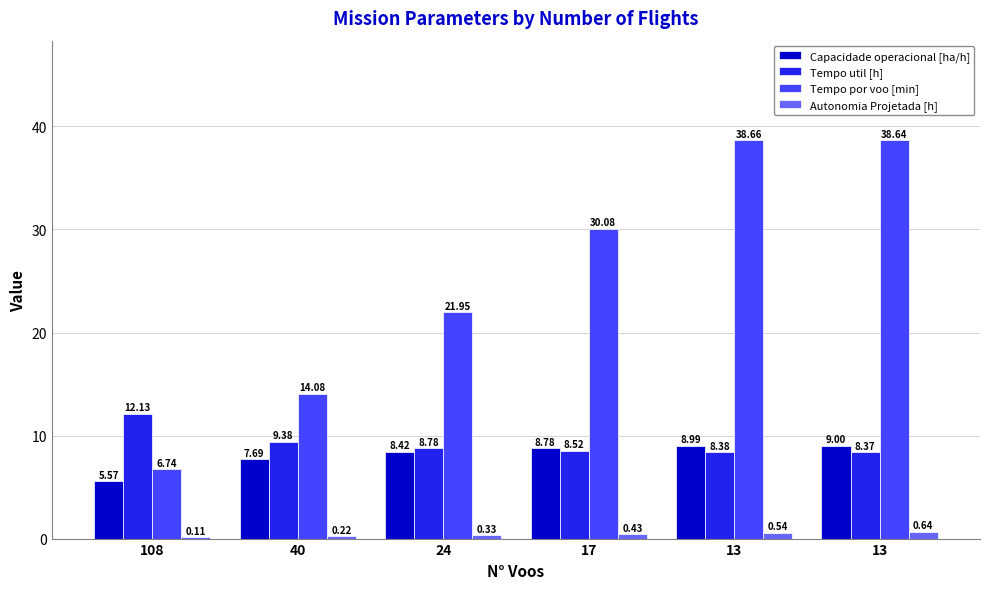

Count the number of data series in this chart.

4